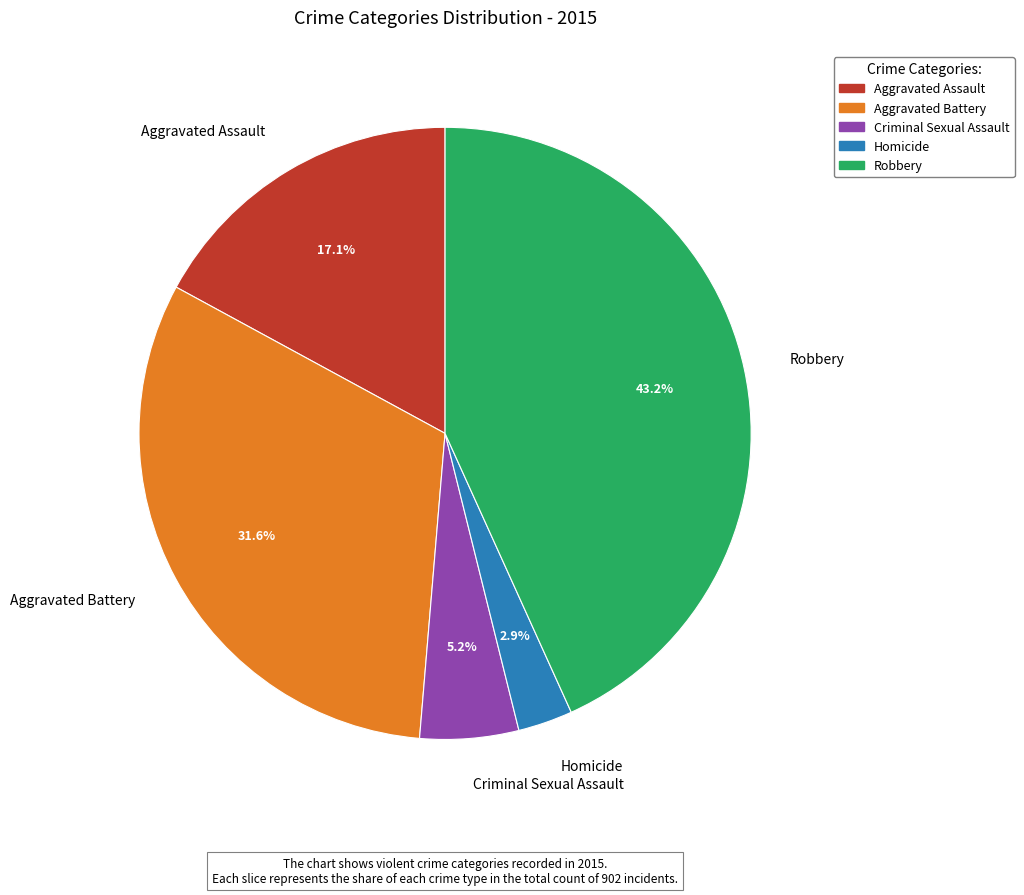

To the nearest percent, what is the average slice percentage?

20%